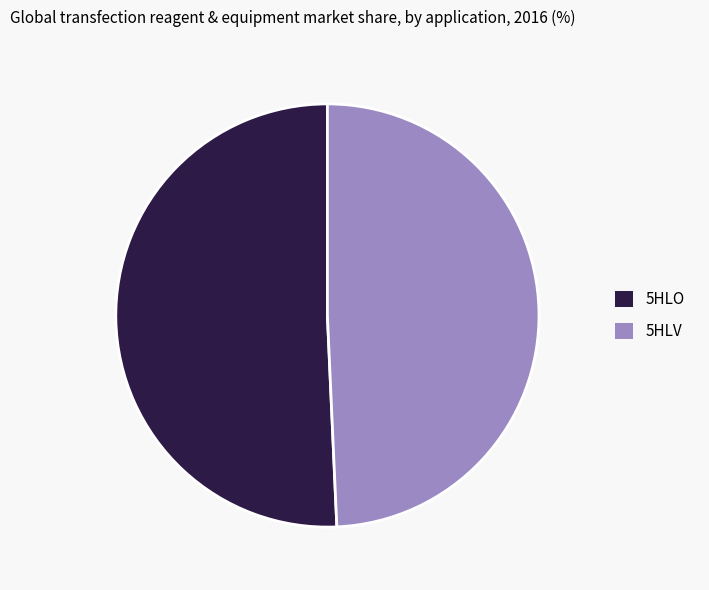

Combined, do 5HLO and 5HLV account for over 50%?

Yes